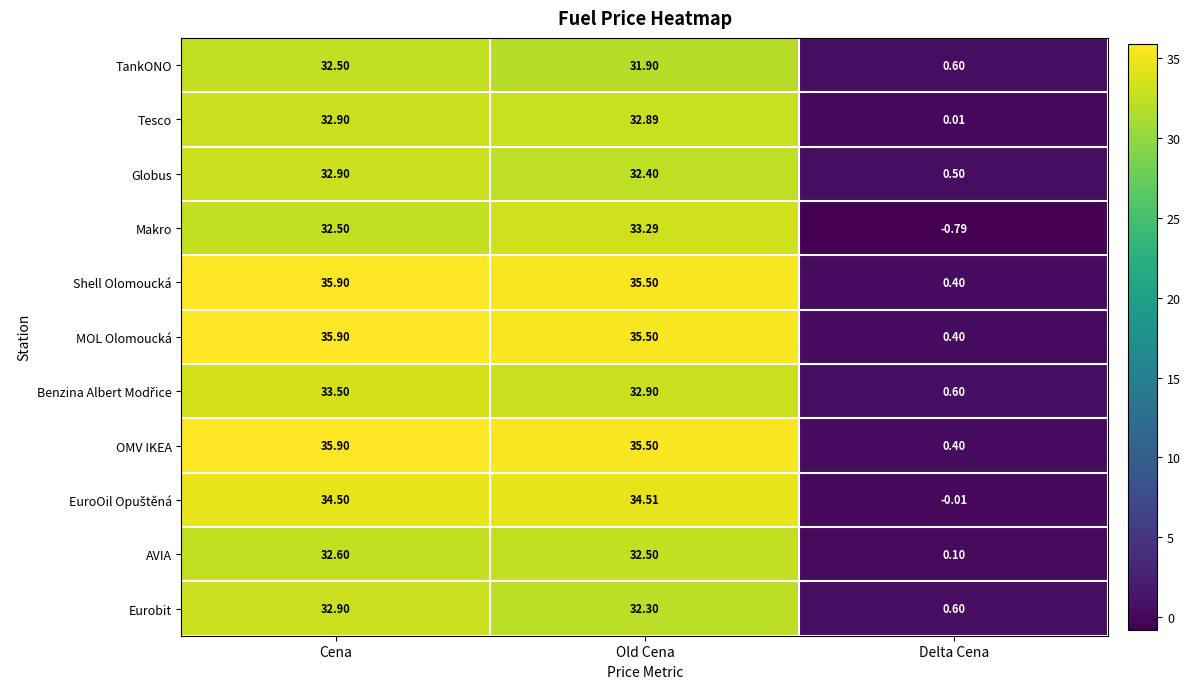

At which category is the sum across all series the highest?

Cena